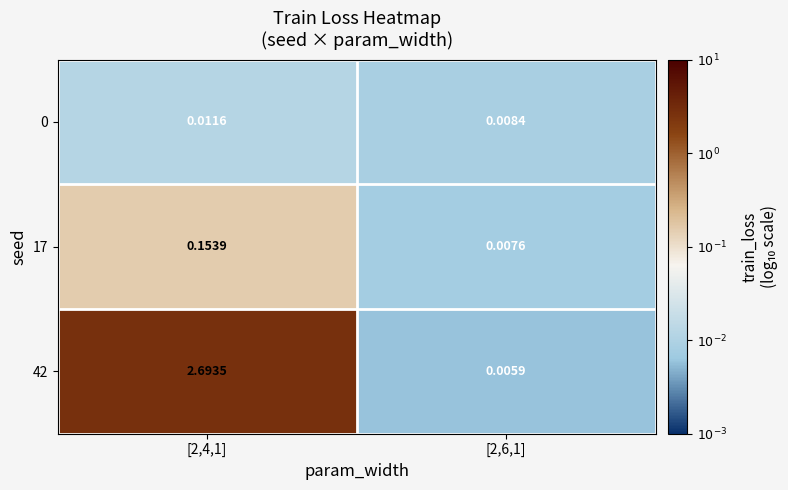

Which series has the widest spread of values?

42